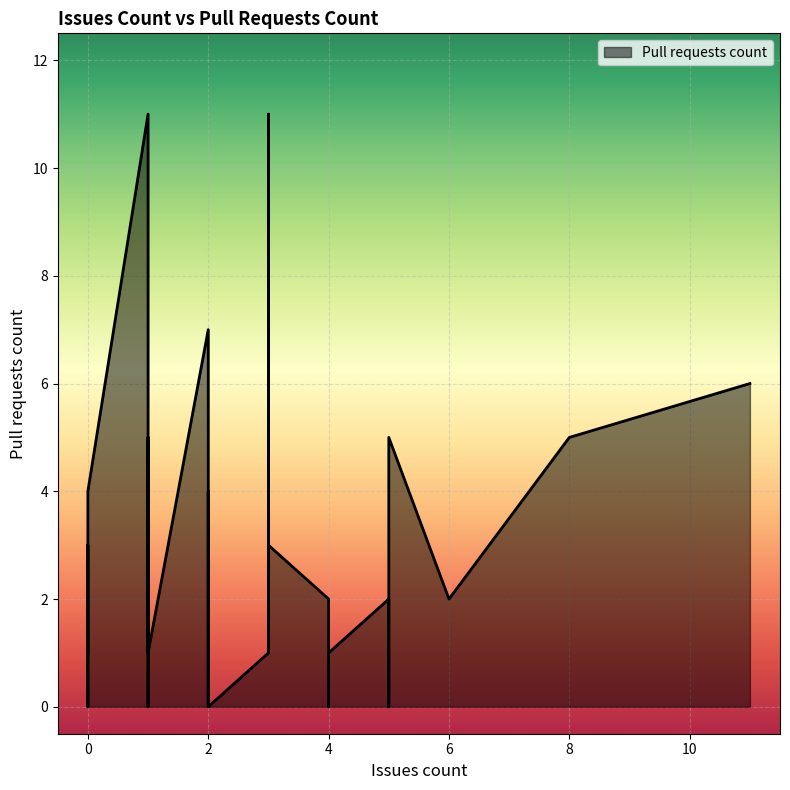

The value at 0 is 4. True or false?

True